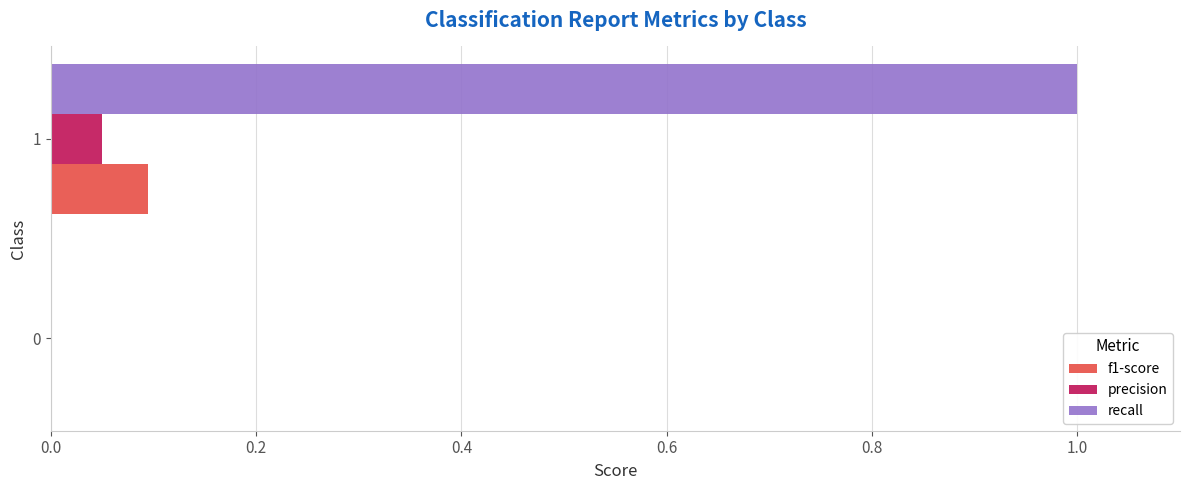

What is the sum of the recall values at 1 and 0?

1.0